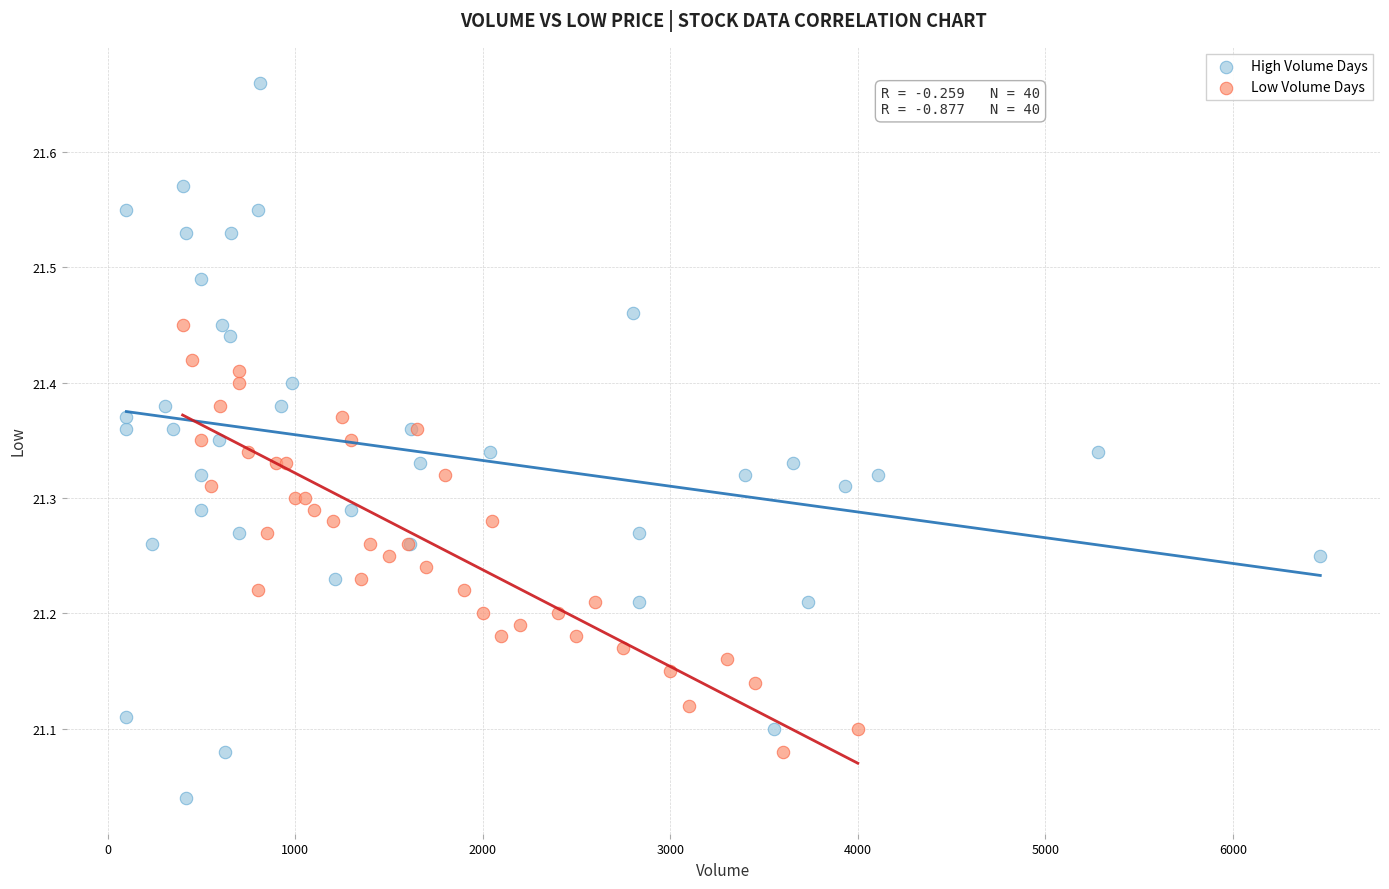

Which series has the largest Y range (max minus min)?

High Volume Days